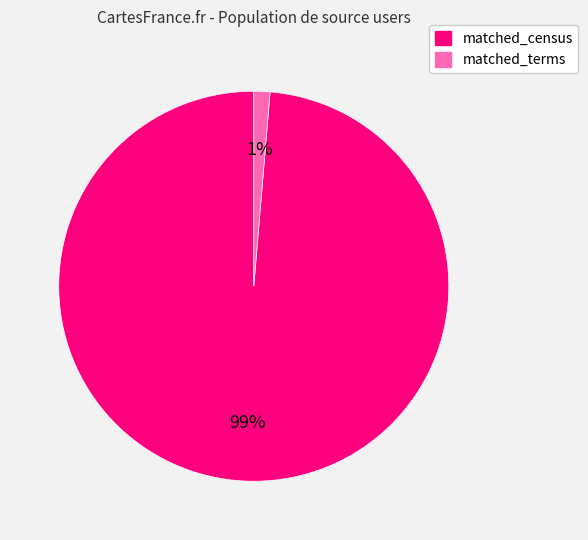

Which category has the biggest portion of the pie?

matched_census